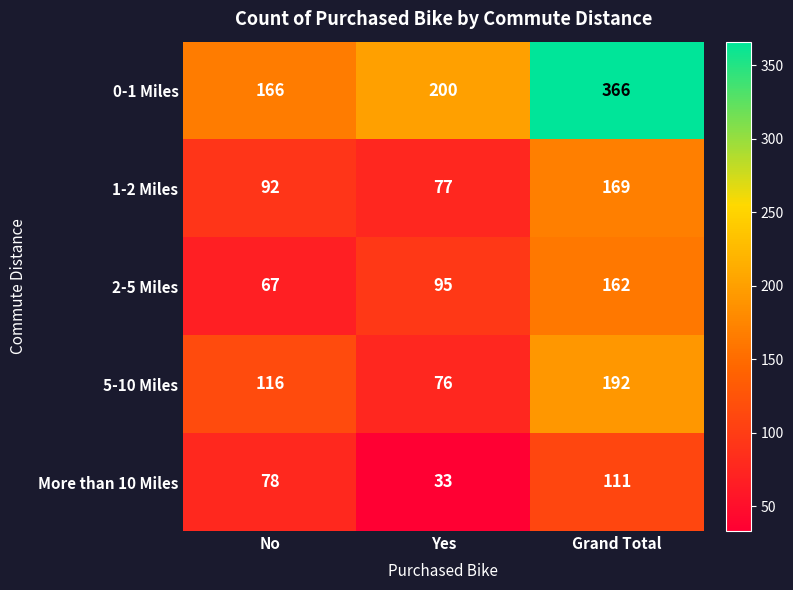

What is the sum of the 5-10 Miles values at Yes and No?

192